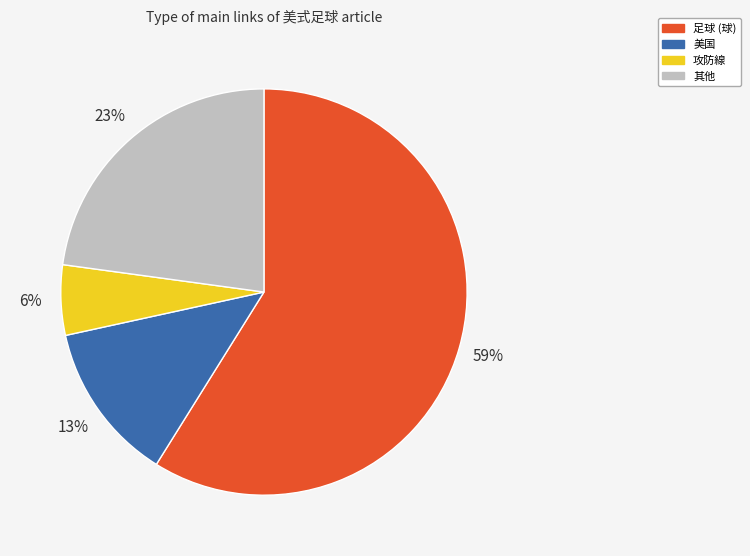

Is there a majority slice in this chart?

Yes